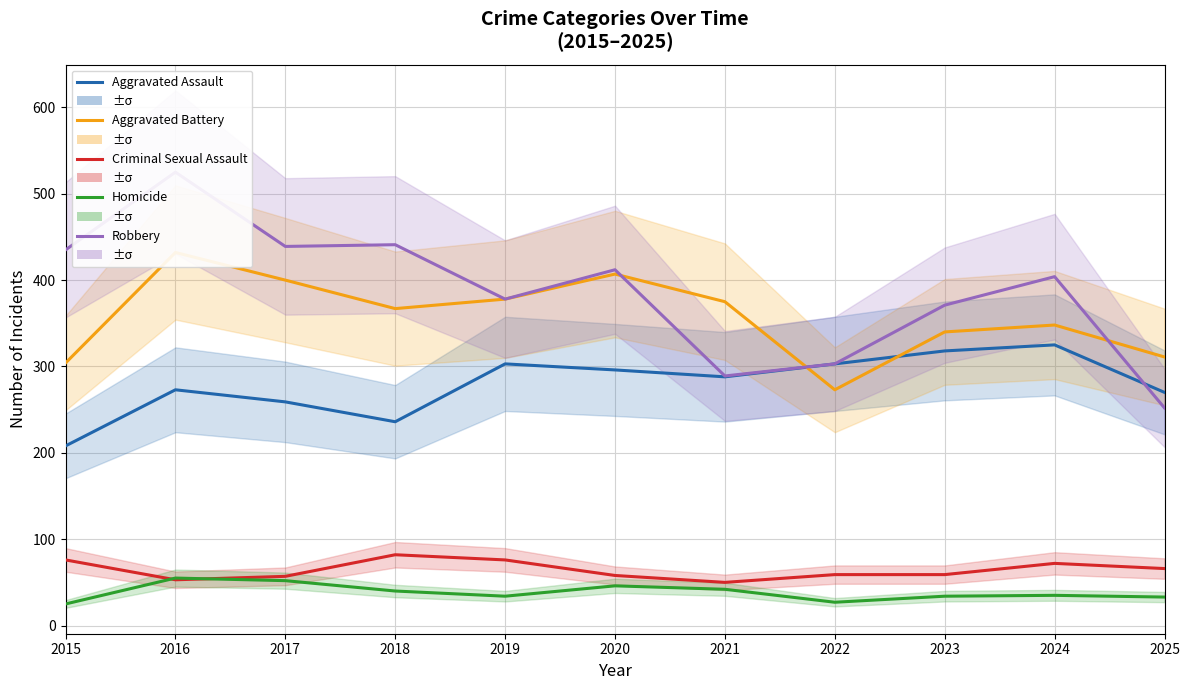

Reading left to right, what are all the values shown in this chart?

Aggravated Assault: 2015=208	2016=273	2017=259	2018=236	2019=303	2020=296	2021=288	2022=303	2023=318	2024=325	2025=270
Aggravated Battery: 2015=304	2016=432	2017=400	2018=367	2019=378	2020=407	2021=375	2022=273	2023=340	2024=348	2025=311
Criminal Sexual Assault: 2015=76	2016=53	2017=57	2018=82	2019=76	2020=58	2021=50	2022=59	2023=59	2024=72	2025=66
Homicide: 2015=25	2016=55	2017=52	2018=40	2019=34	2020=46	2021=42	2022=27	2023=34	2024=35	2025=33
Robbery: 2015=435	2016=525	2017=439	2018=441	2019=378	2020=412	2021=289	2022=303	2023=371	2024=404	2025=252